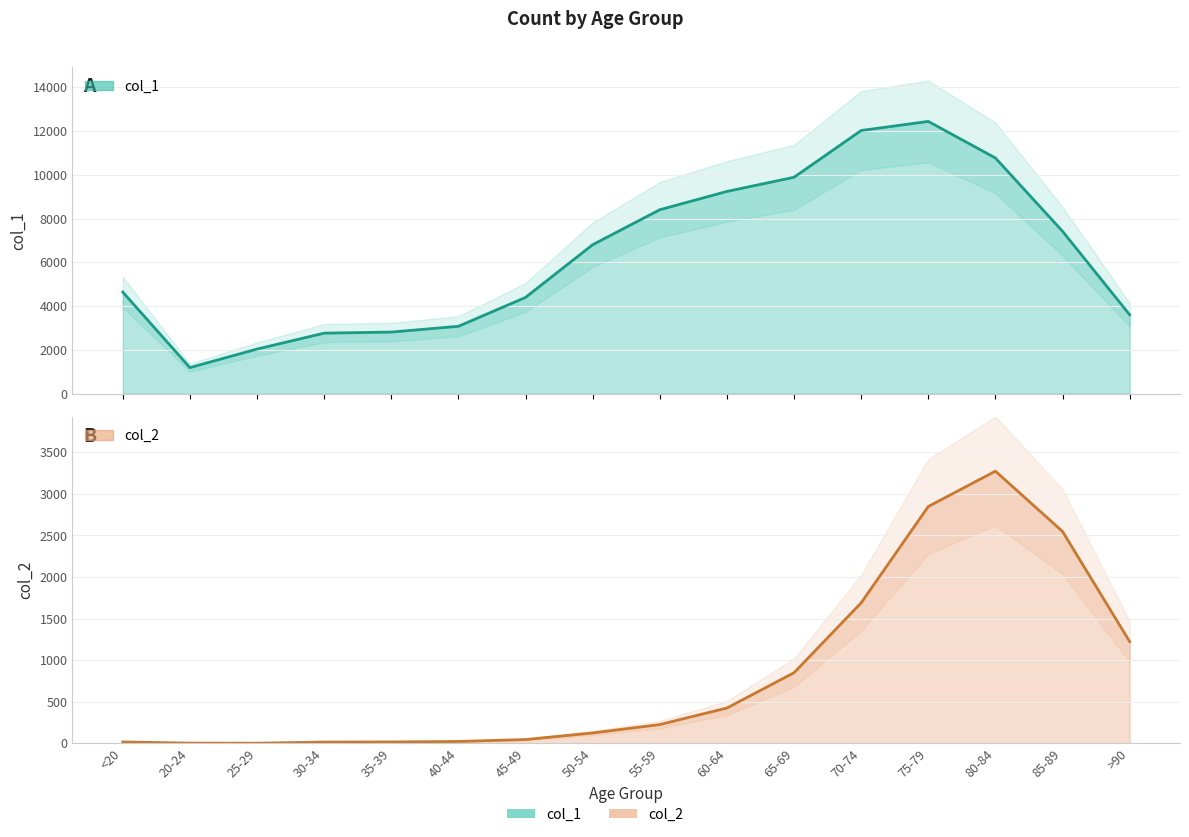

True or false: col_2 has a value of 4401 at 75-79.

False